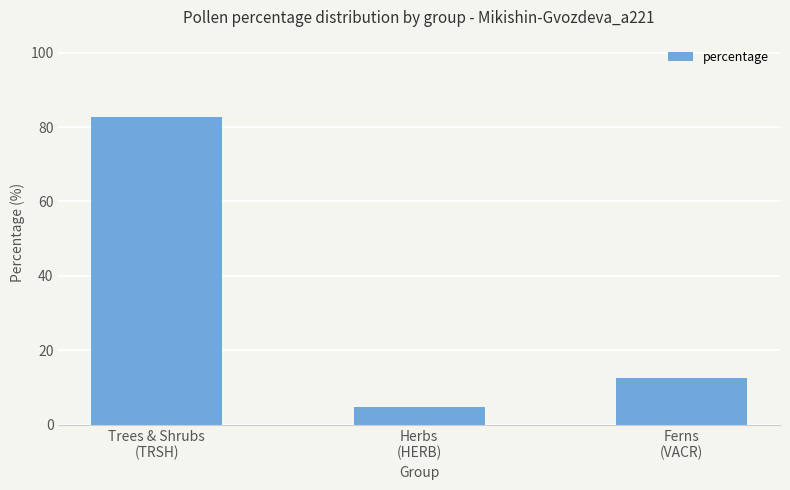

List the labels in order of value, largest first.

Trees & Shrubs
(TRSH), Ferns
(VACR), Herbs
(HERB)